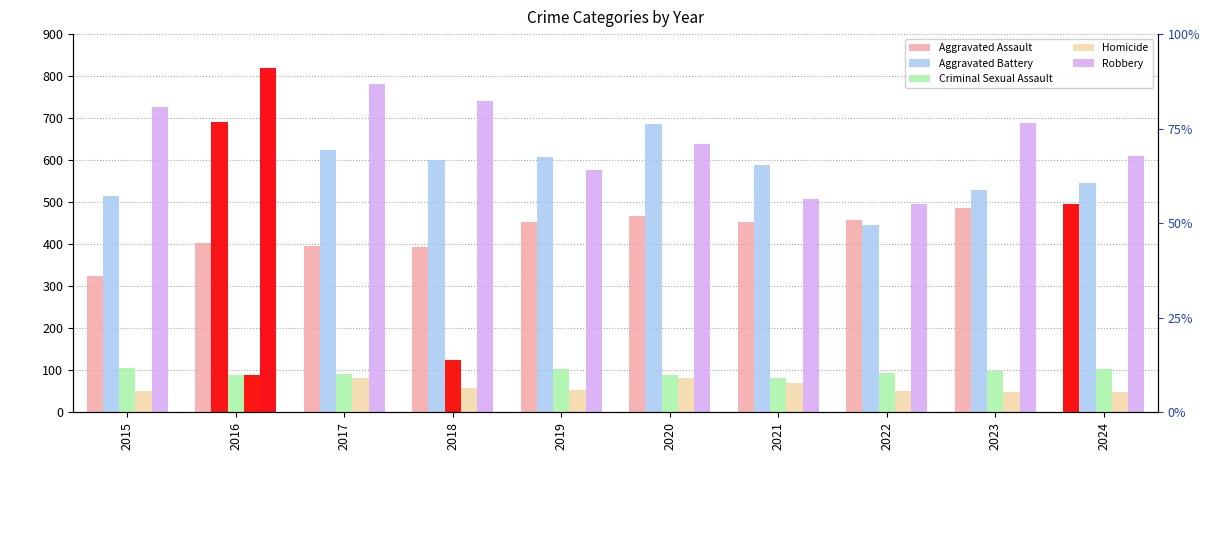

Reading left to right, what are all the values shown in this chart?

Aggravated Assault: 323	402	396	392	452	466	452	458	486	495
Aggravated Battery: 515	691	623	600	608	686	587	446	529	545
Criminal Sexual Assault: 105	87	91	123	102	89	81	93	98	102
Homicide: 50	87	82	56	53	81	69	49	48	48
Robbery: 726	819	780	741	577	637	506	495	687	610